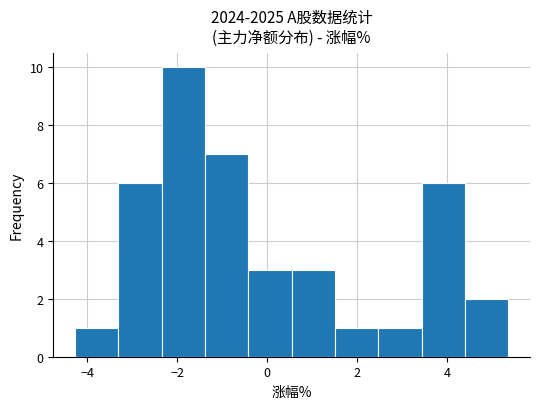

How tall is the bar that spans 3.4 to 4.4 on the x-axis? Neither the bar edges nor the heights are printed on the chart, so give them approximately, as read against the axes.

6